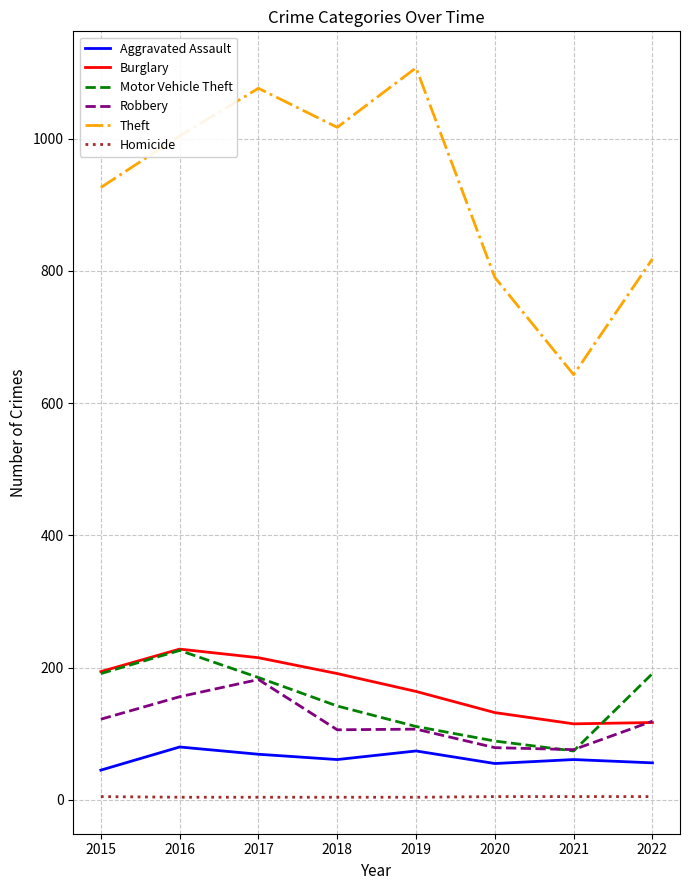

Is this an area chart (filled region under the line)?

No